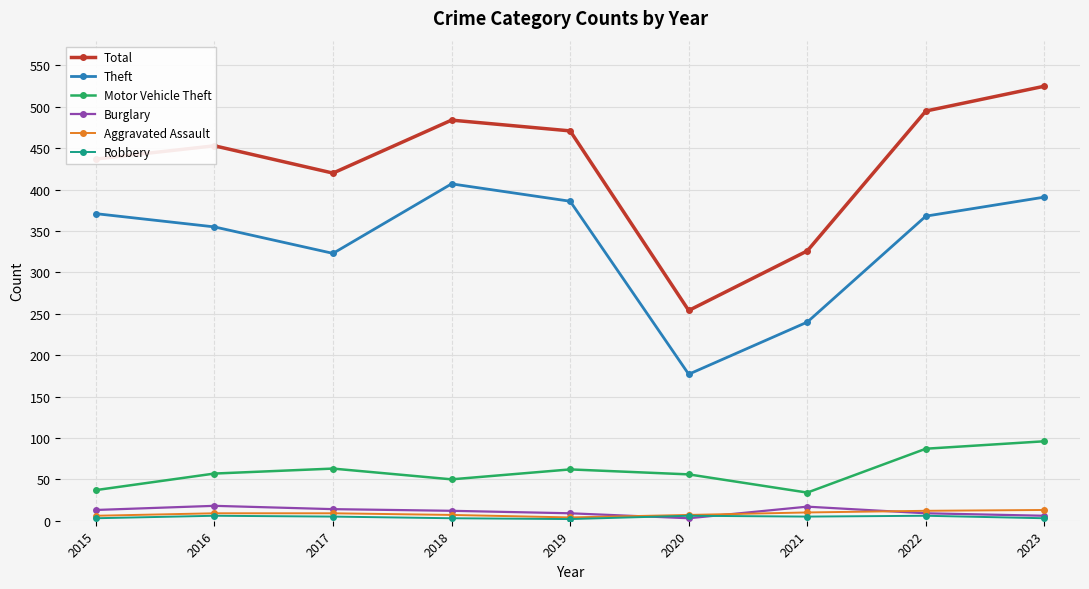

How many categories are shown in the chart?

9